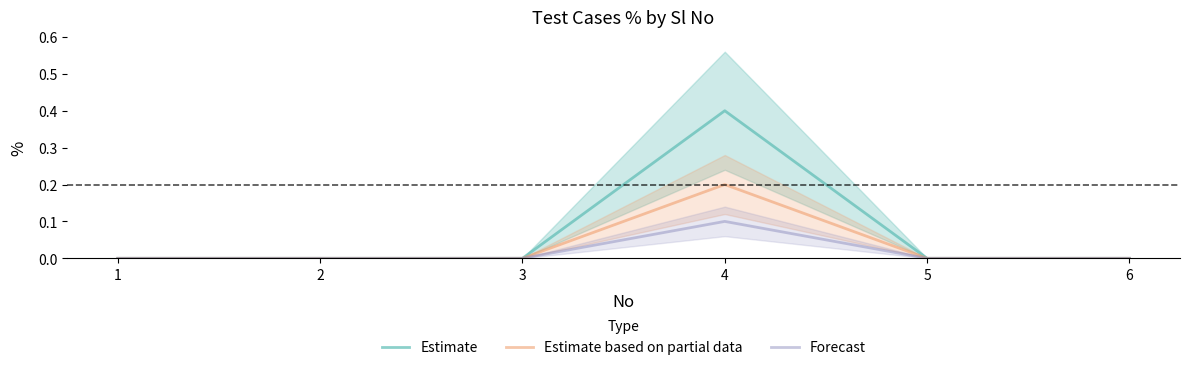

At which label does Estimate reach its peak?

4